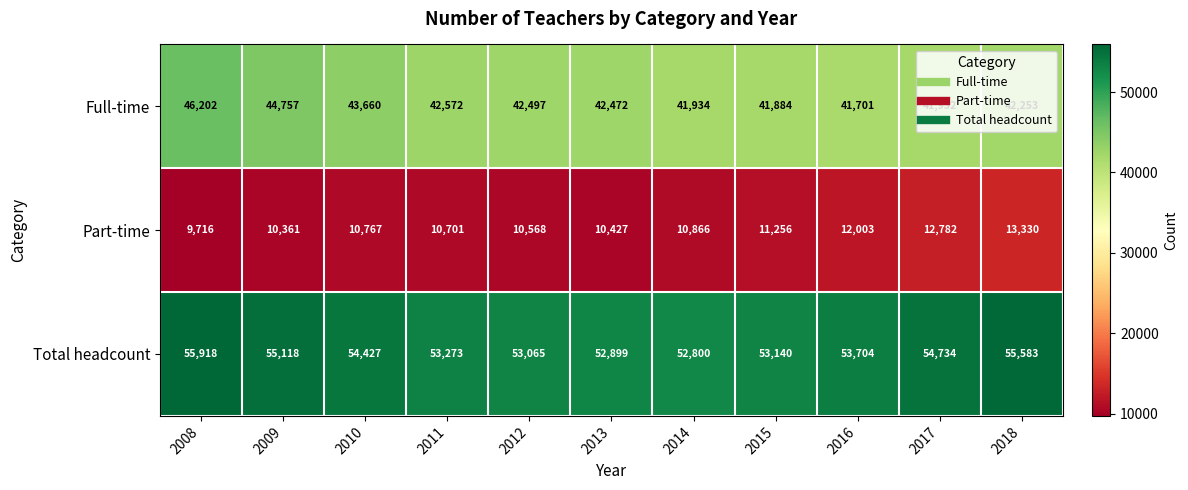

Count the number of data series in this chart.

3